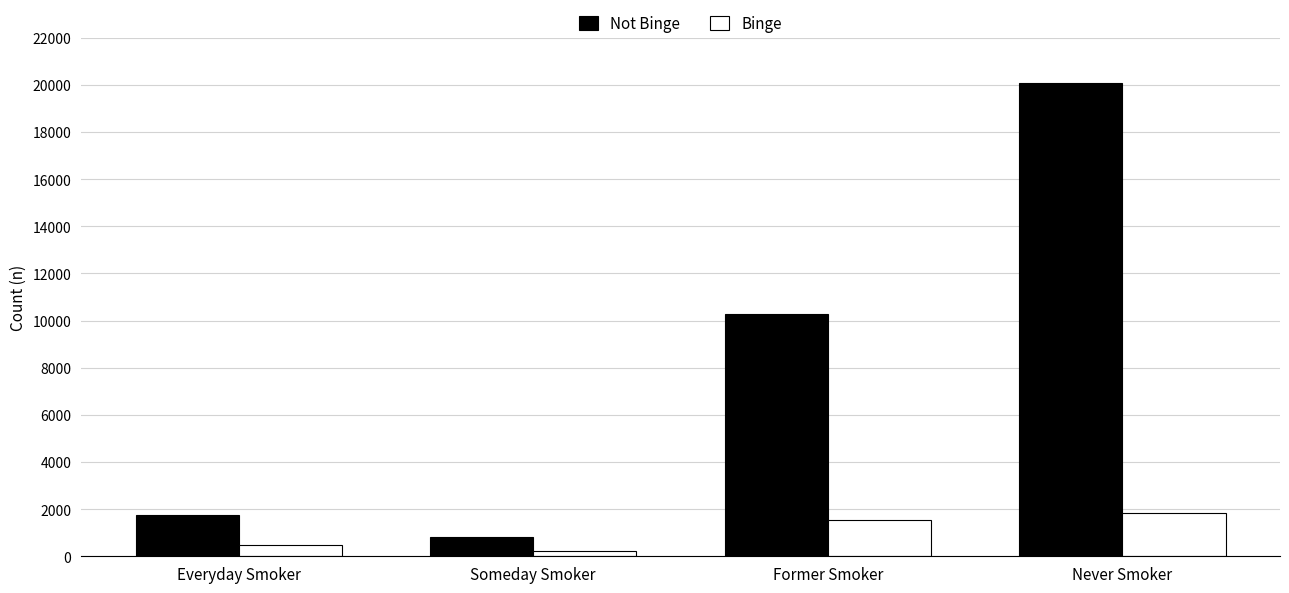

At Never Smoker, list the series in order from largest to smallest.

Not Binge, Binge